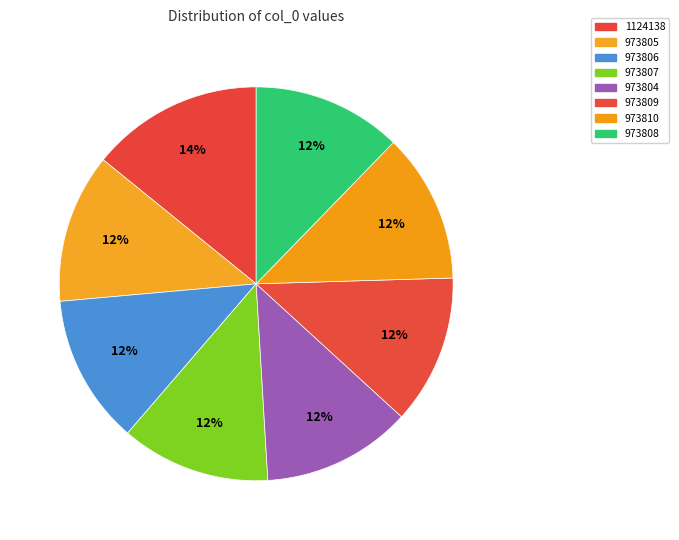

Is there any slice that represents more than half of the pie?

No